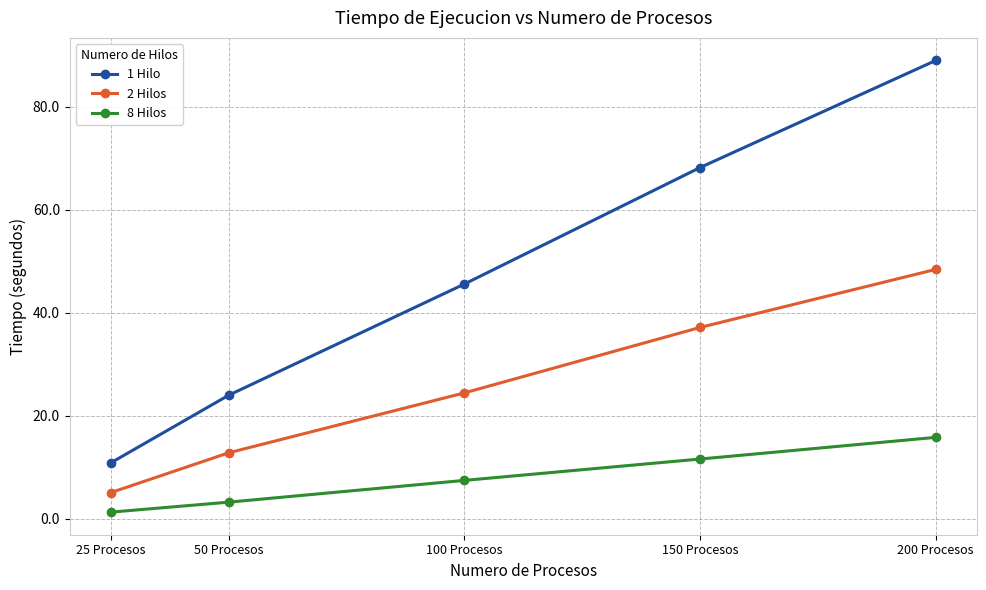

How many data points does each series have?

5